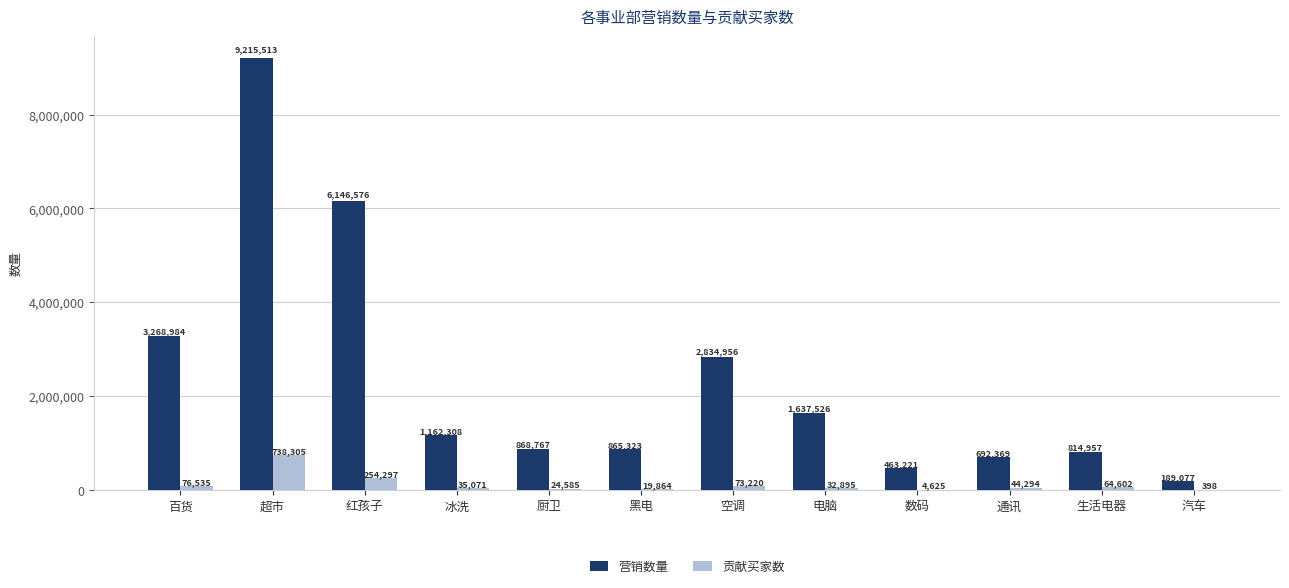

Where is 贡献买家数 nearest to the value 369351?

红孩子